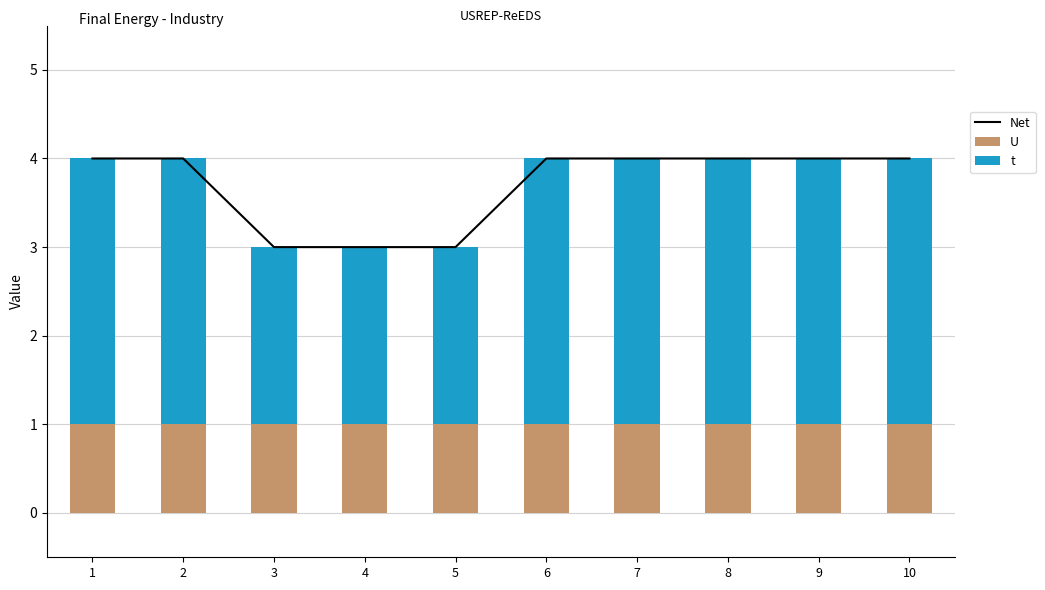

Is the value of t at 1 greater than the value of Net at 8?

No